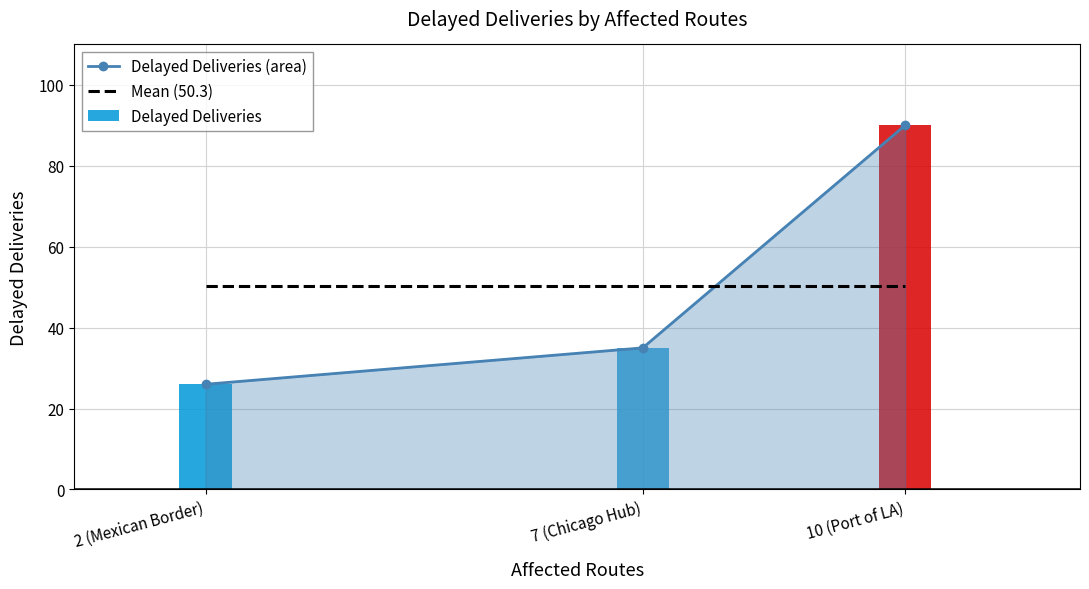

What is the label of the 2nd bar from the right?

7 (Chicago Hub)